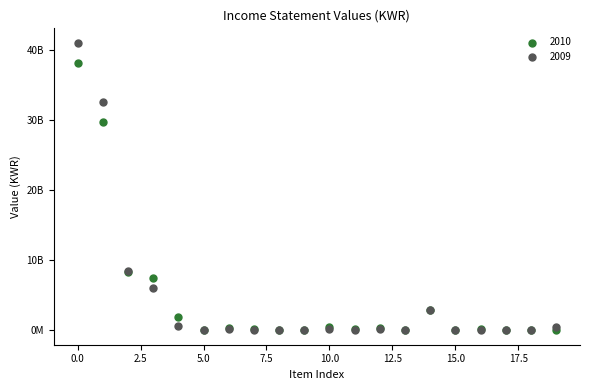

What are all the series names shown in the legend?

2010, 2009